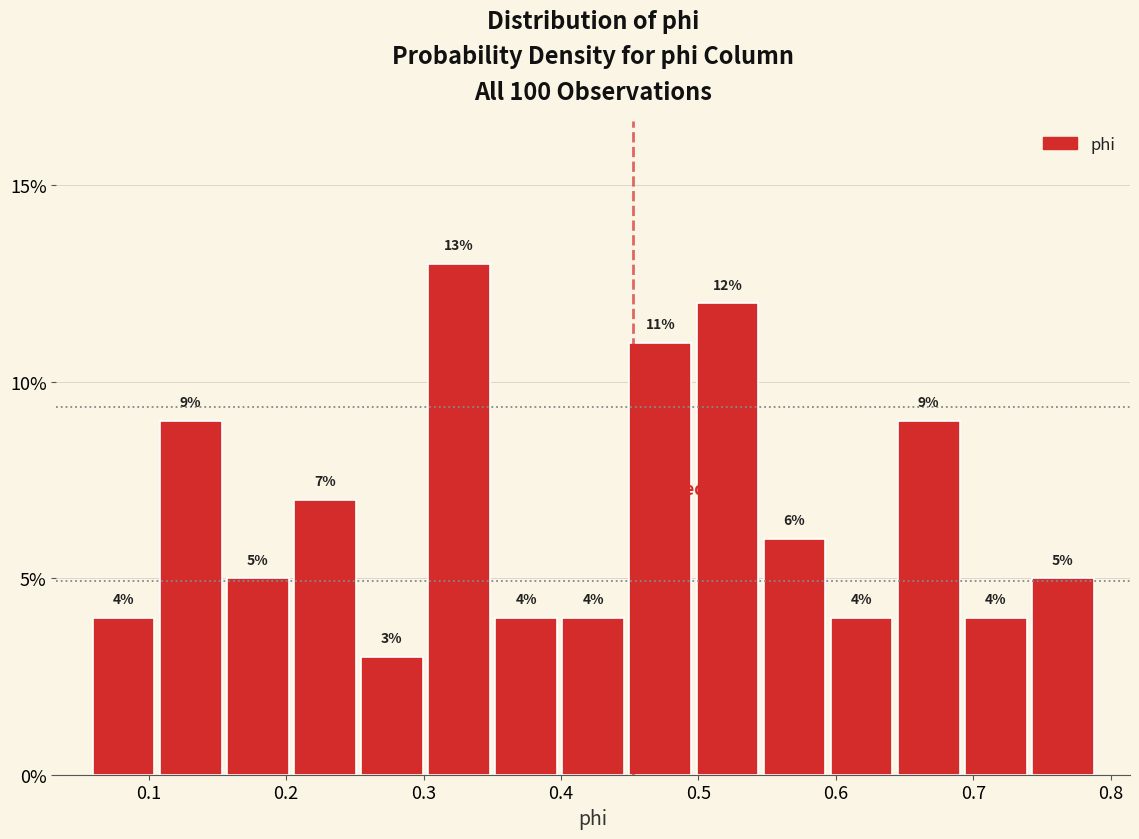

How tall is the bar that spans 0.74 to 0.79 on the x-axis? The bar edges are not printed on the chart, so give them approximately, as read against the axis.

5